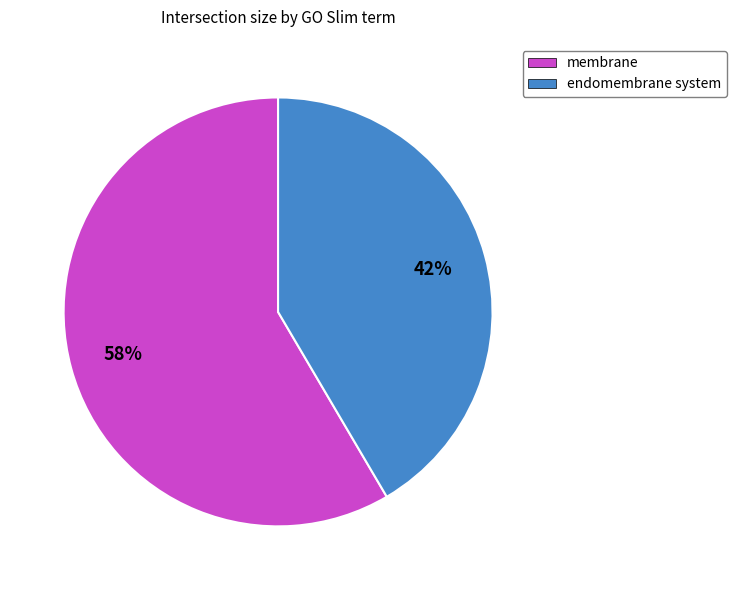

What is the majority slice?

membrane